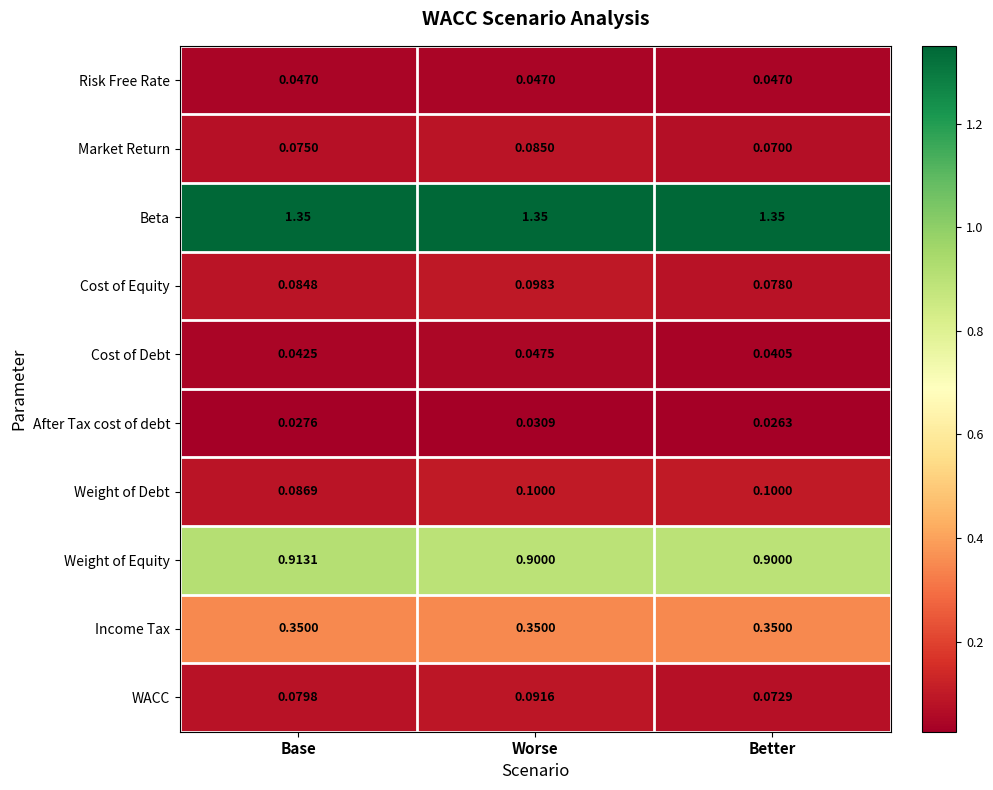

At Worse, list the series in order from smallest to largest.

After Tax cost of debt, Risk Free Rate, Cost of Debt, Market Return, WACC, Cost of Equity, Weight of Debt, Income Tax, Weight of Equity, Beta